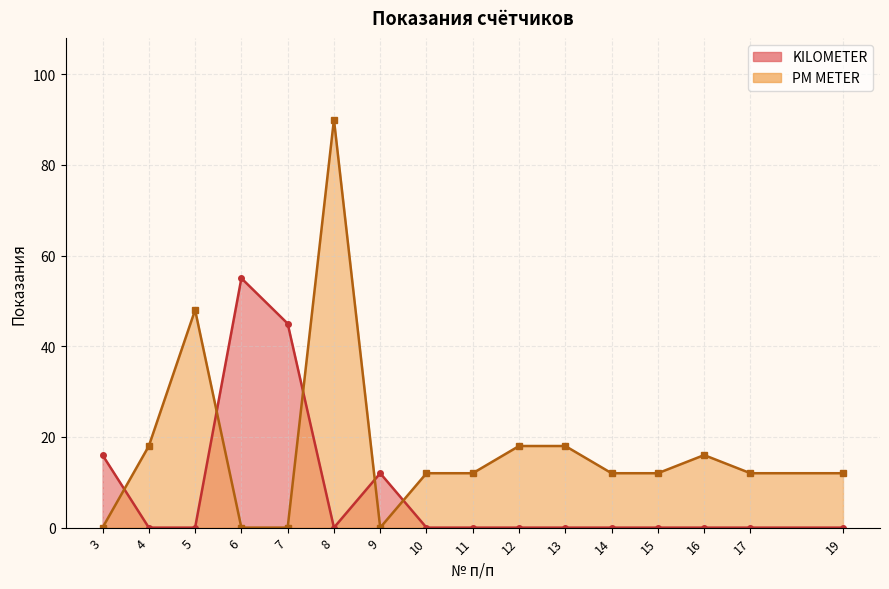

True or false: PM METER line and KILOMETER line intersect in this chart.

True